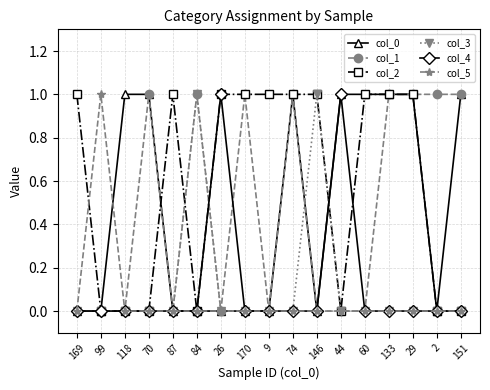

What are all the series names shown in the legend?

col_0, col_1, col_2, col_3, col_4, col_5